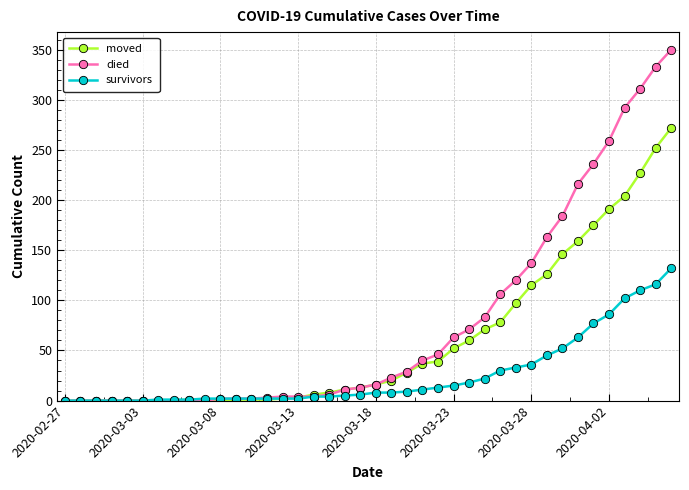

Which series has the largest range (max minus min)?

died